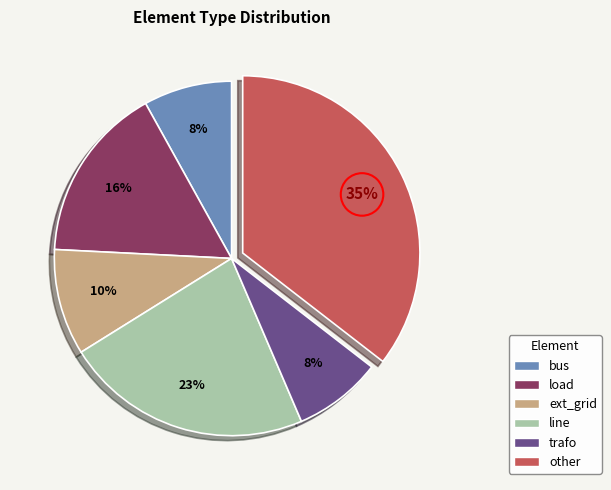

Combined, do load and other account for over 50%?

Yes